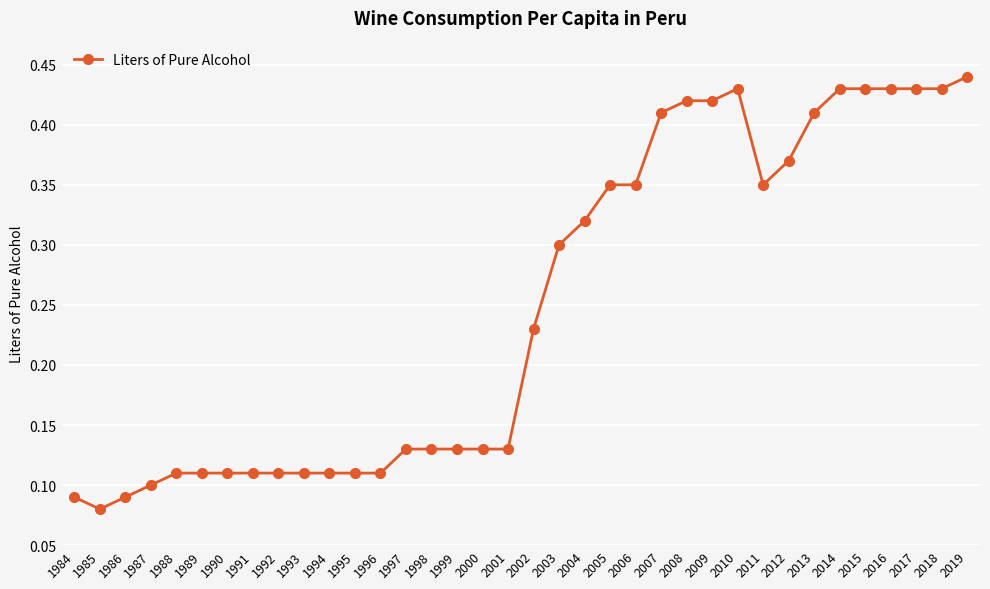

How many data points does each series have?

36